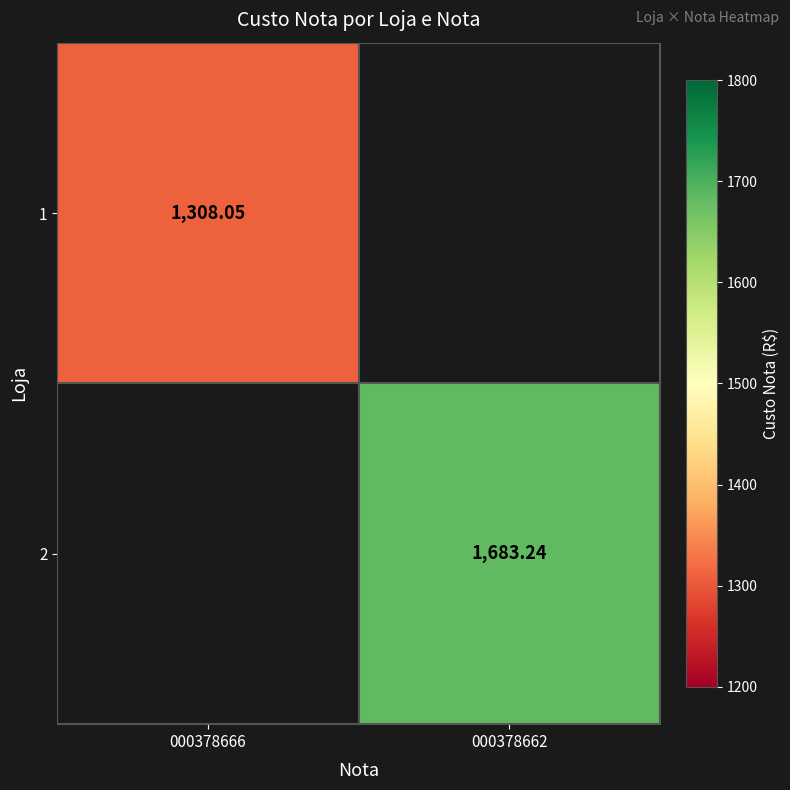

What is the maximum value shown in the chart?

1683.2